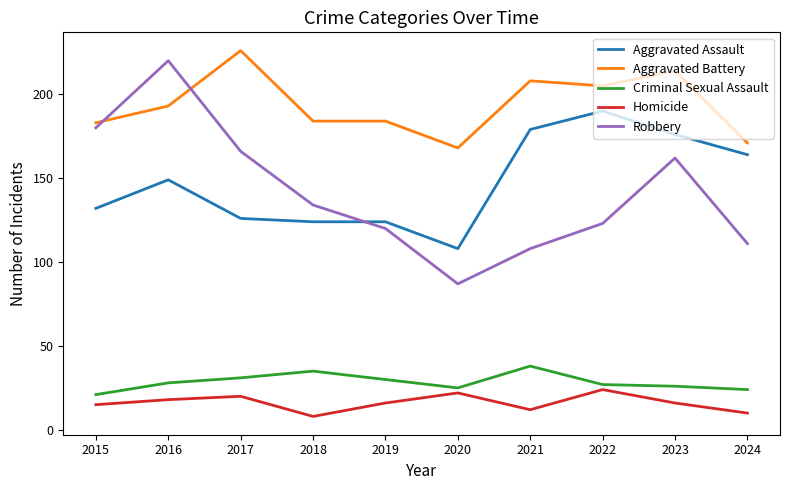

Rank the series at 2022 from lowest to highest value.

Homicide, Criminal Sexual Assault, Robbery, Aggravated Assault, Aggravated Battery